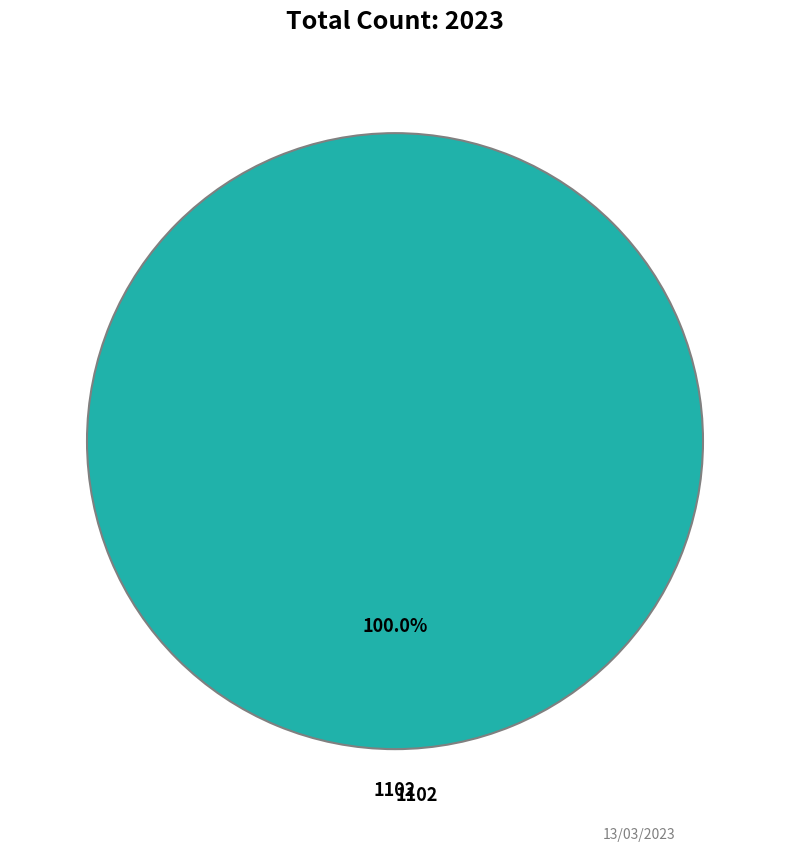

Does any single category account for the majority?

Yes